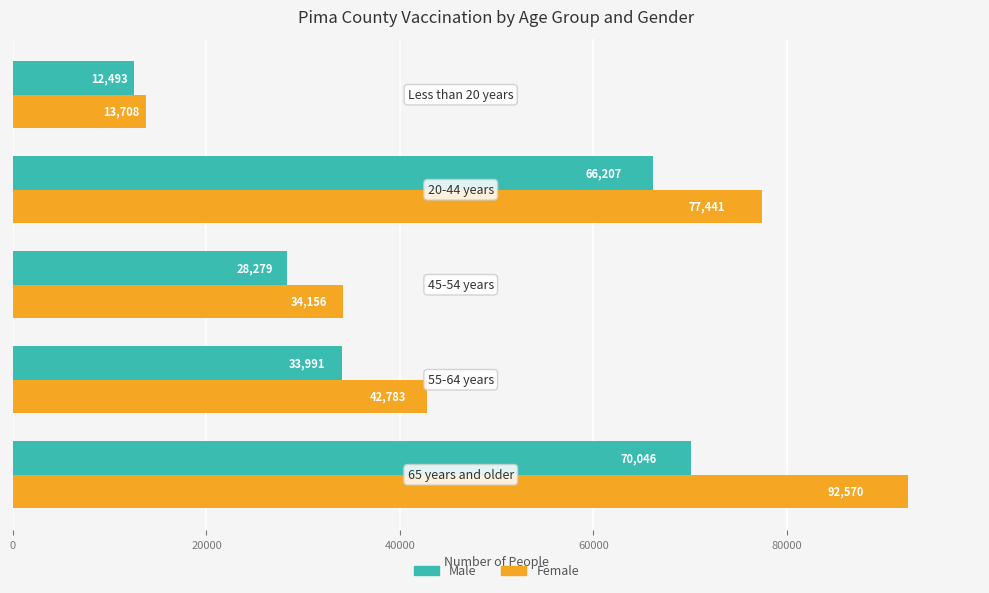

At how many categories does at least one series exceed 25582?

4